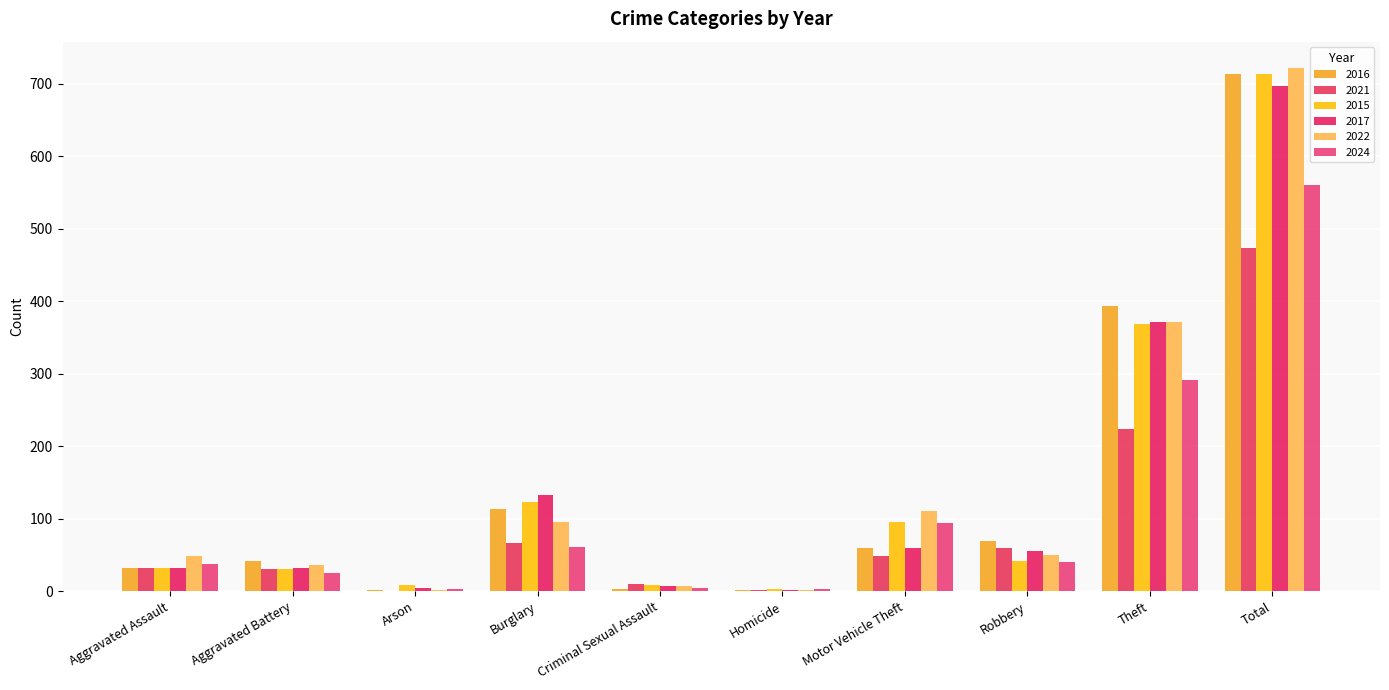

Is it true that 2015 equals 47 at Aggravated Battery?

False